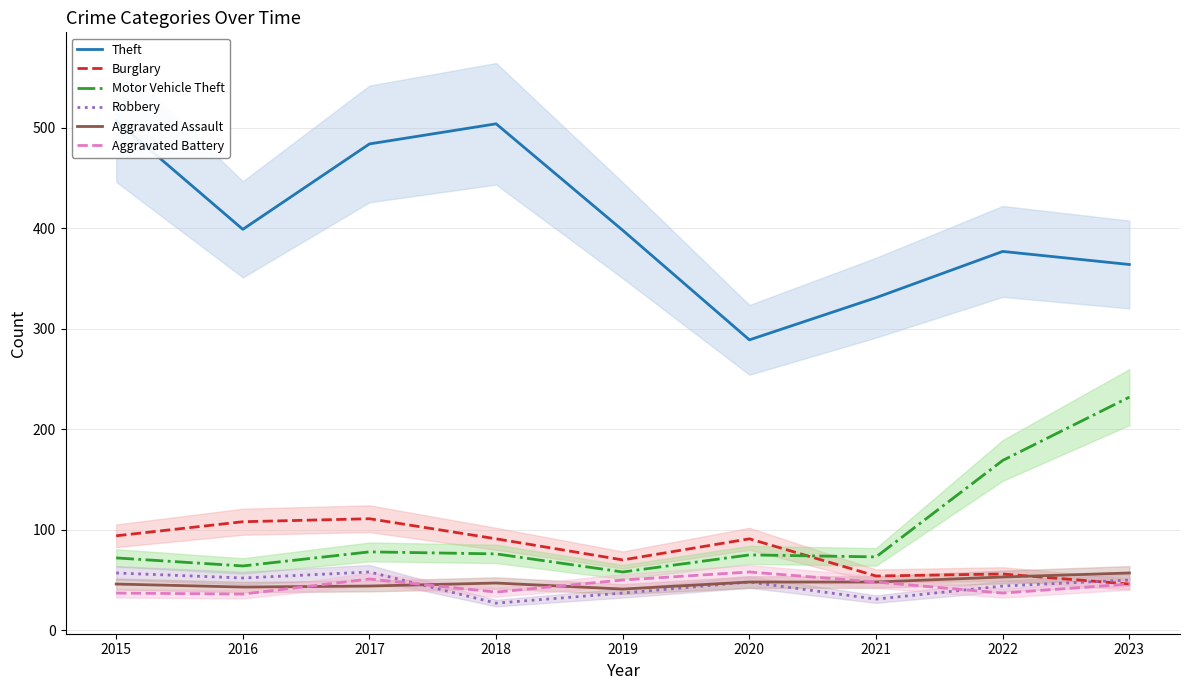

Which series has the largest range (max minus min)?

Theft